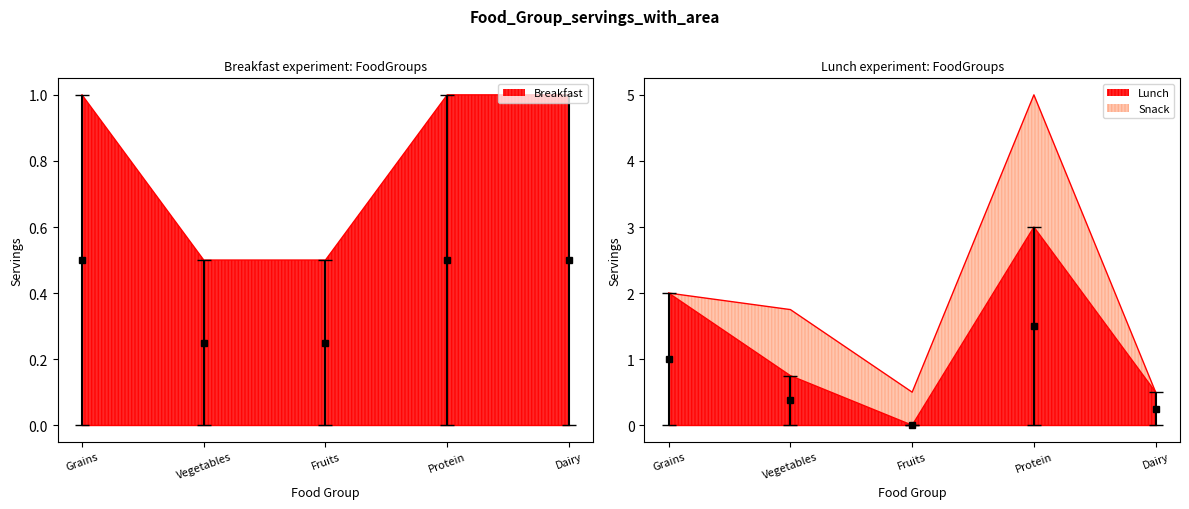

Between Grains and Dairy, which series saw the biggest shift?

Lunch